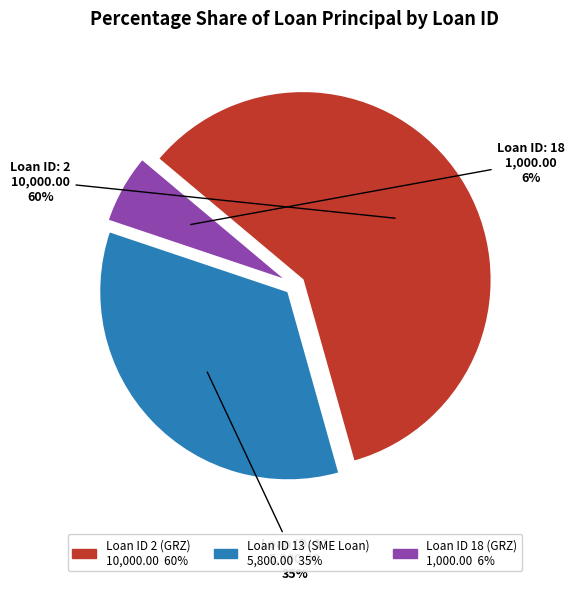

Is there a majority slice in this chart?

Yes